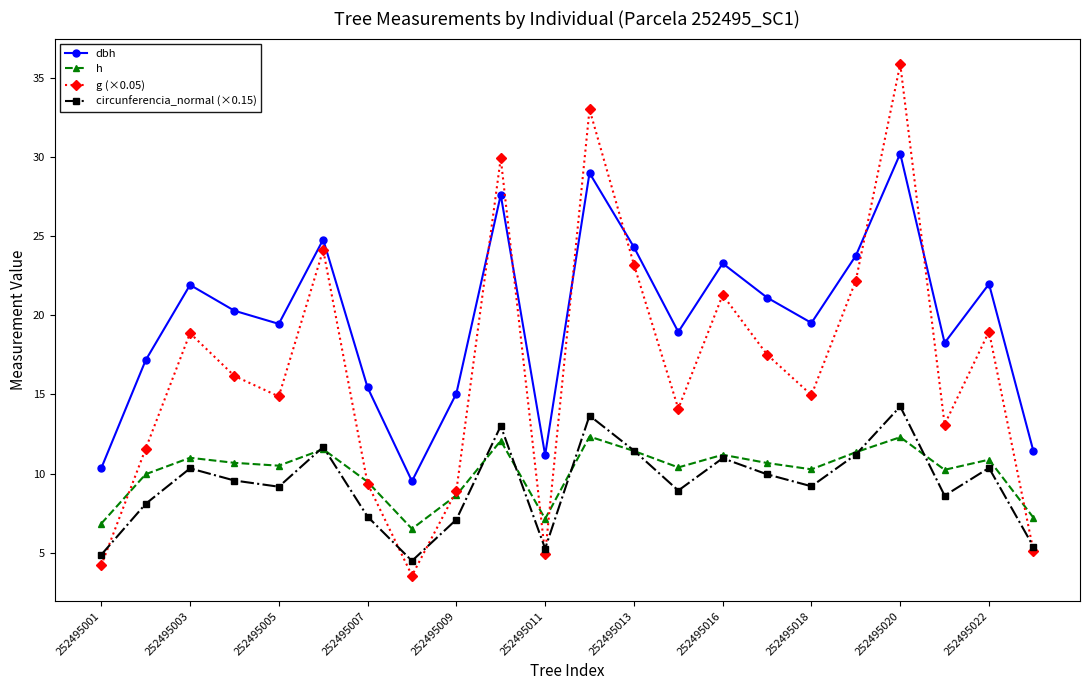

Which series has the widest spread of values?

g (×0.05)